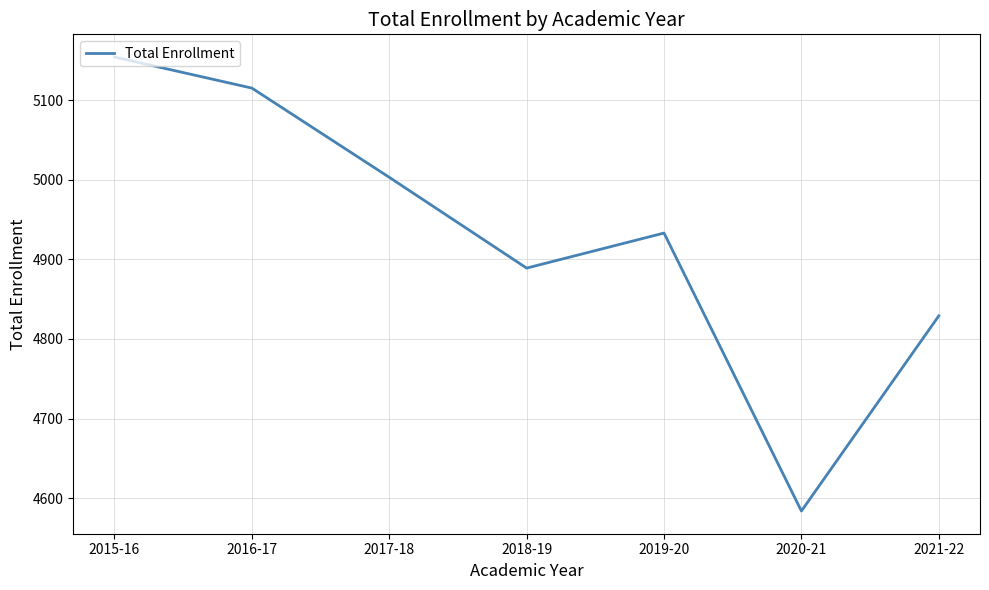

Rank the categories by value from lowest to highest.

2020-21, 2021-22, 2018-19, 2019-20, 2017-18, 2016-17, 2015-16